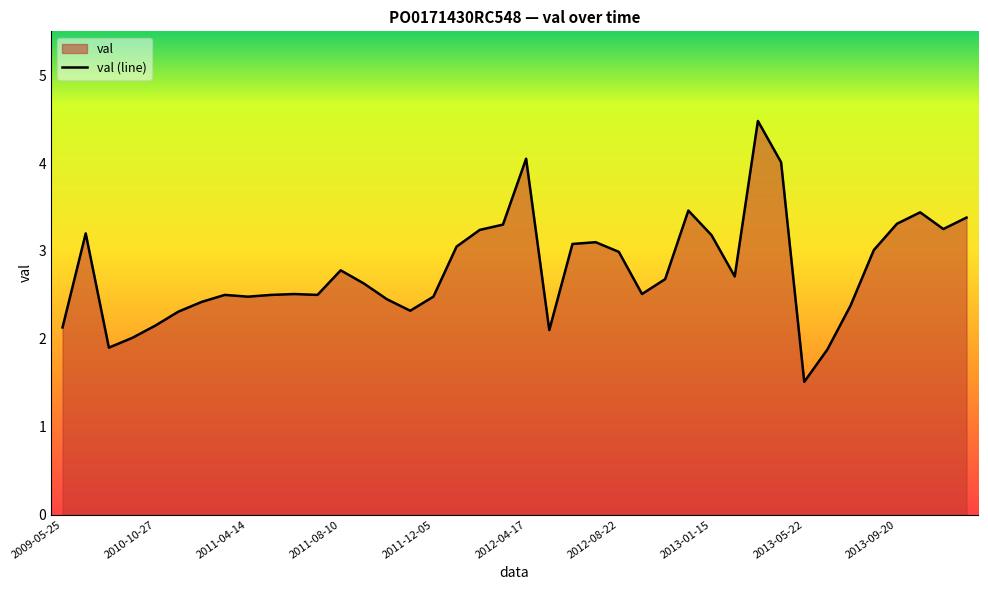

What is the difference between the maximum and minimum values?

3.0